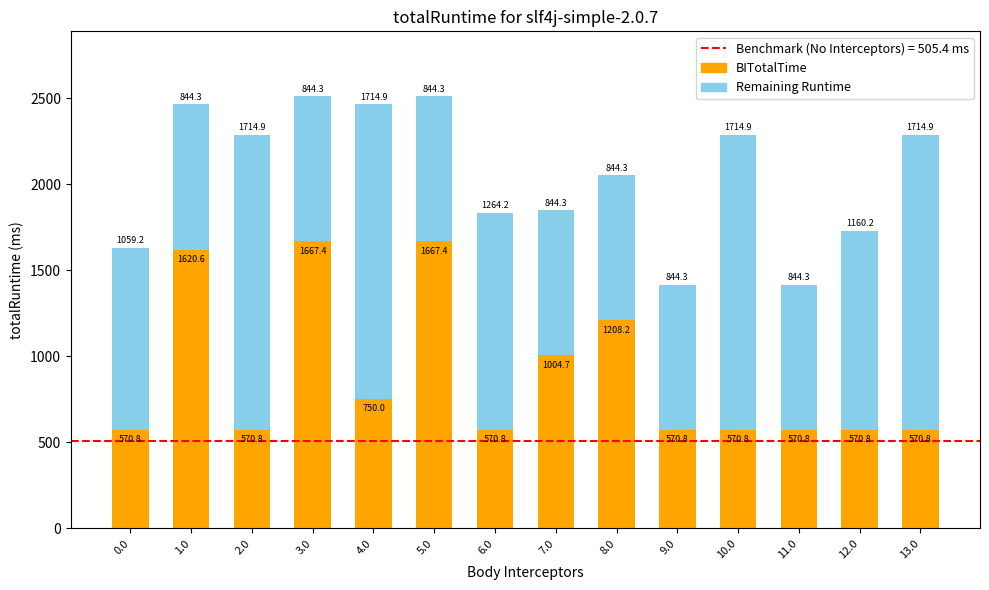

What is the total value across all series at 5.0?

2511.7